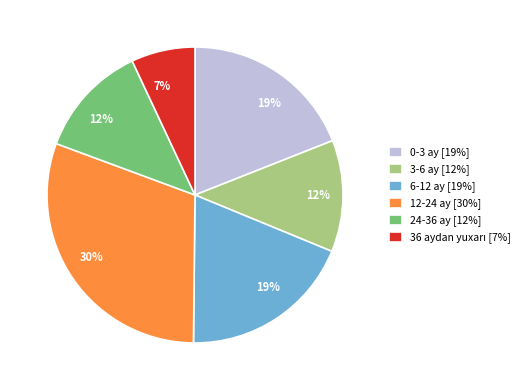

Is the sum of 3-6 ay [12%] and 24-36 ay [12%] greater than half?

No